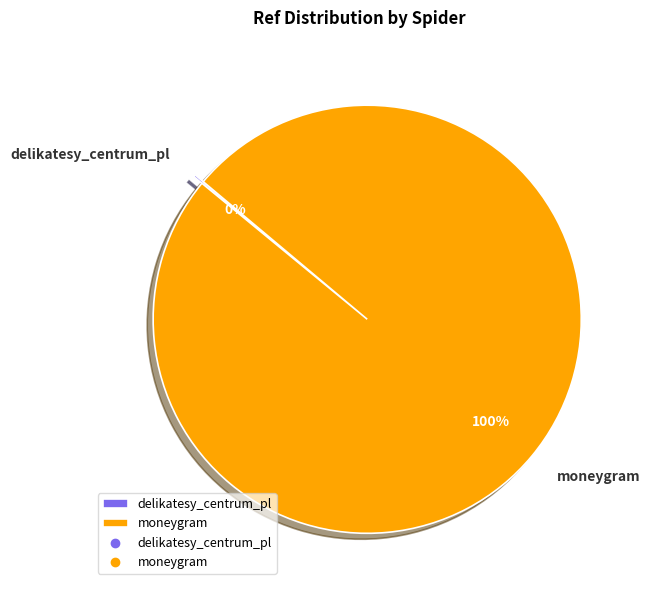

Which category has the biggest portion of the pie?

moneygram